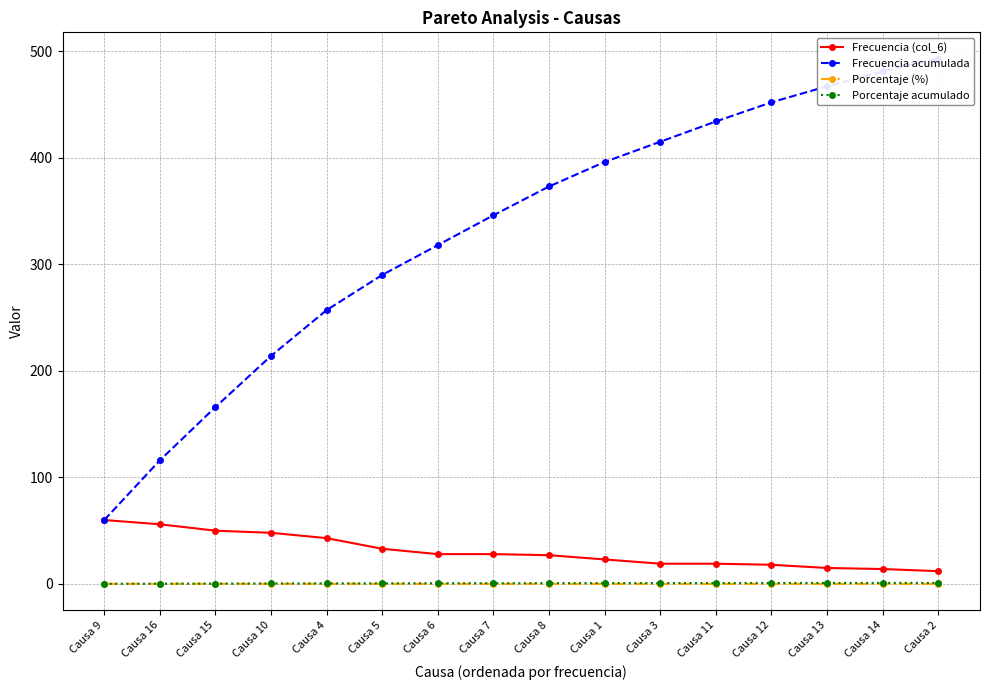

Reading left to right, transcribe all the data shown in this chart.

Frecuencia (col_6): 60.0	56.0	50.0	48.0	43.0	33.0	28.0	28.0	27.0	23.0	19.0	19.0	18.0	15.0	14.0	12.0
Frecuencia acumulada: 60.0	116.0	166.0	214.0	257.0	290.0	318.0	346.0	373.0	396.0	415.0	434.0	452.0	467.0	481.0	493.0
Porcentaje (%): 0.1	0.1	0.1	0.1	0.1	0.1	0.1	0.1	0.1	0.0	0.0	0.0	0.0	0.0	0.0	0.0
Porcentaje acumulado: 0.1	0.2	0.3	0.4	0.5	0.6	0.6	0.7	0.8	0.8	0.8	0.9	0.9	0.9	1.0	1.0